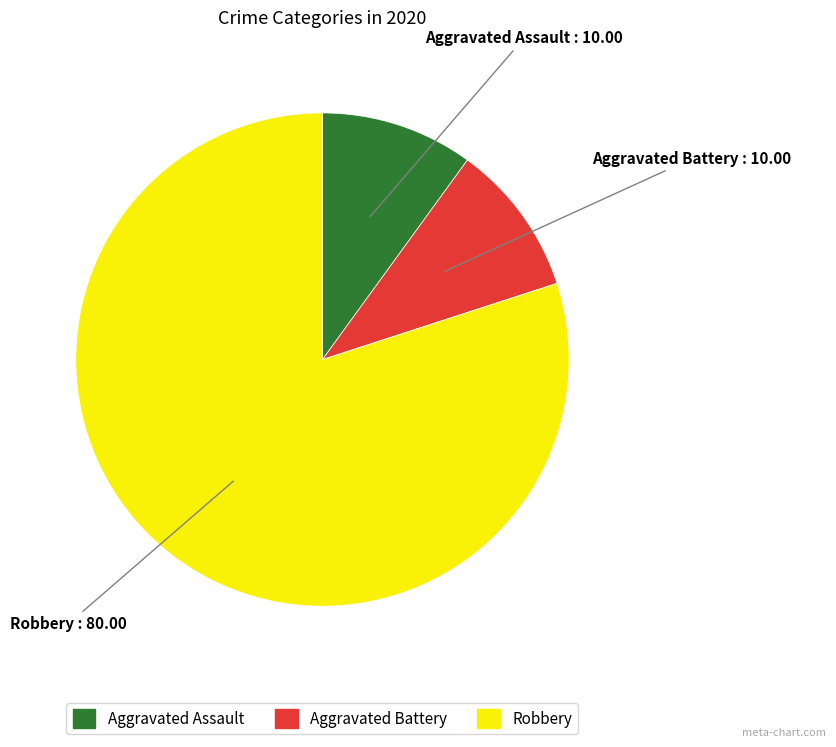

Between Aggravated Battery and Robbery, which is larger?

Robbery